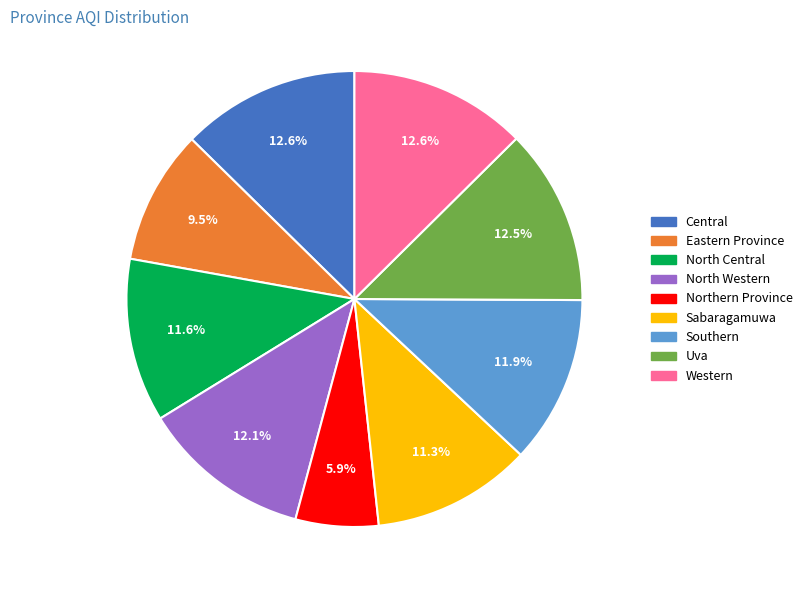

To the nearest percent, what is the difference between the largest and smallest slice percentages?

7%